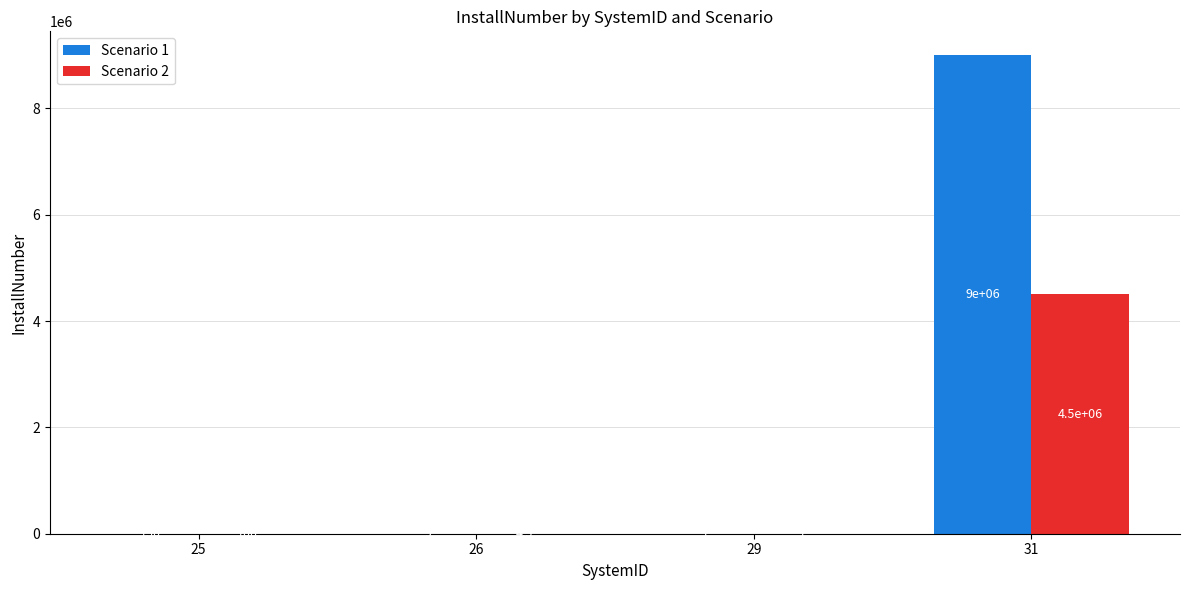

Reading right to left, extract all data points from this chart.

Scenario 1: 31=9000000.0	29=1.0	26=9.0	25=150.0
Scenario 2: 31=4500000.0	29=1.0	26=4.5	25=100.0